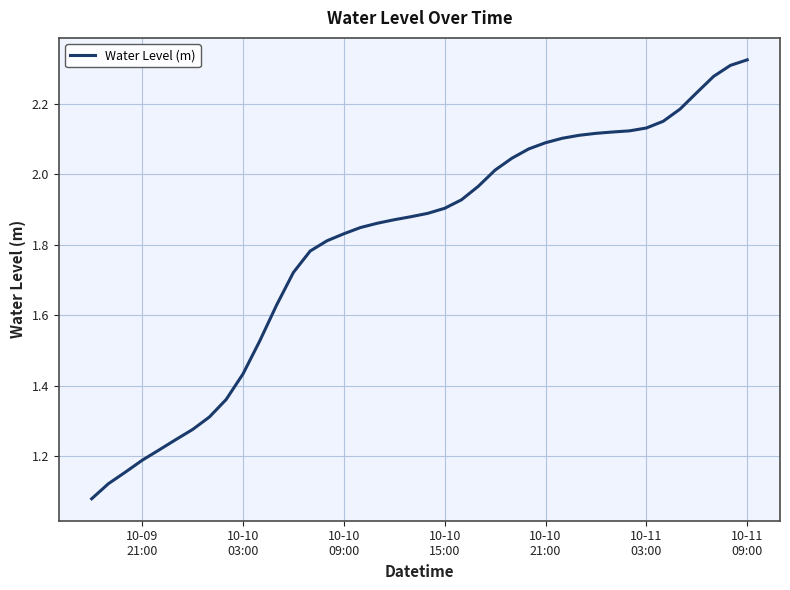

How many lines are shown in the chart?

1